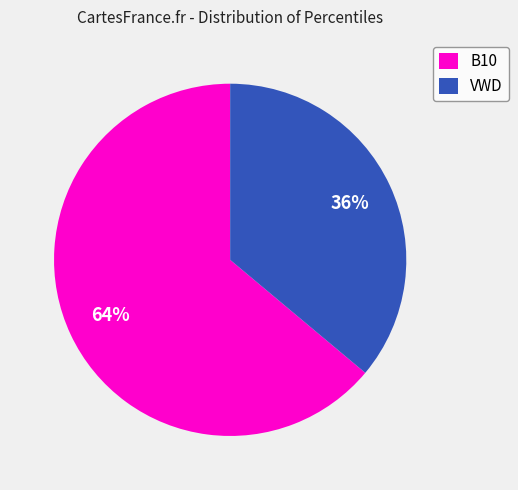

To the nearest percent, what percentage of the pie is B10?

64%